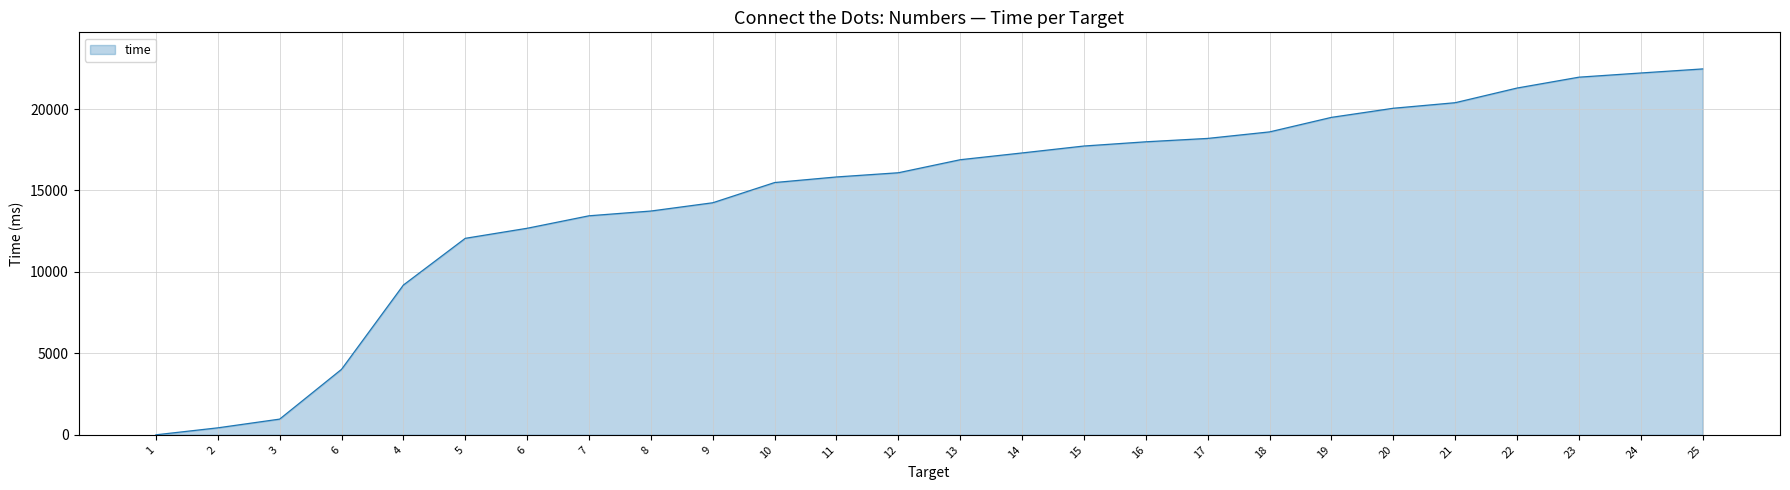

How many lines are shown in the chart?

1